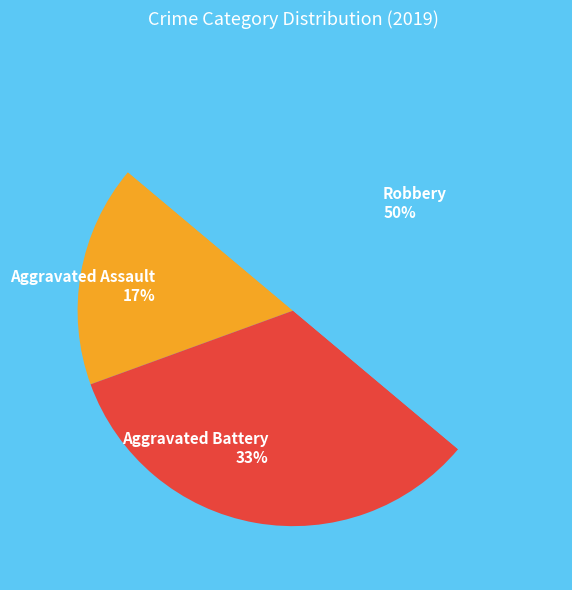

How many slices are in this pie chart?

3